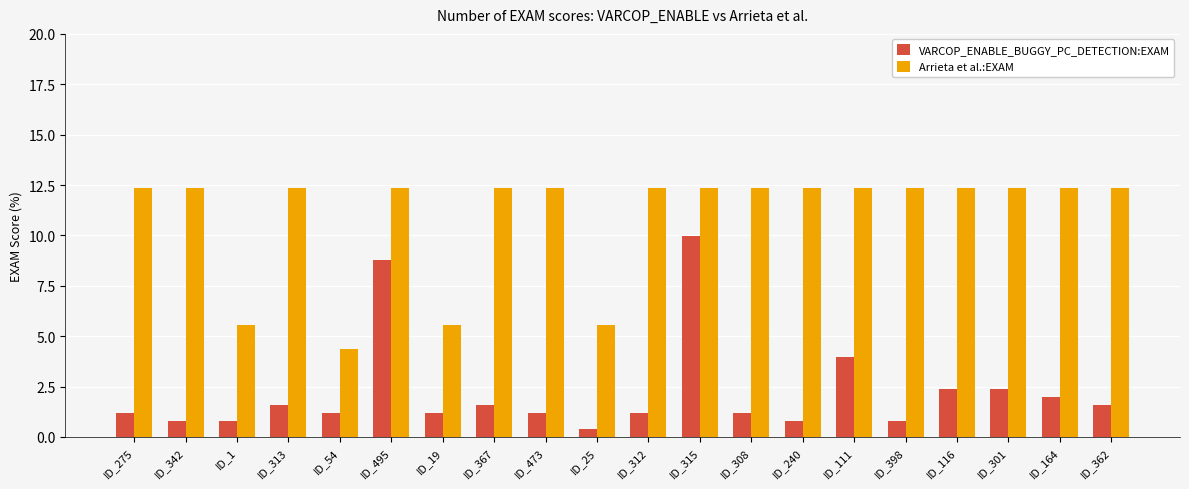

What is the lowest value of the VARCOP_ENABLE_BUGGY_PC_DETECTION:EXAM series?

0.4